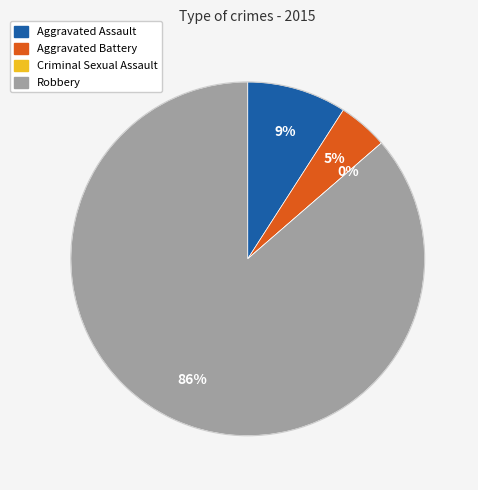

The Criminal Sexual Assault slice represents 12% of the pie. True or false?

False